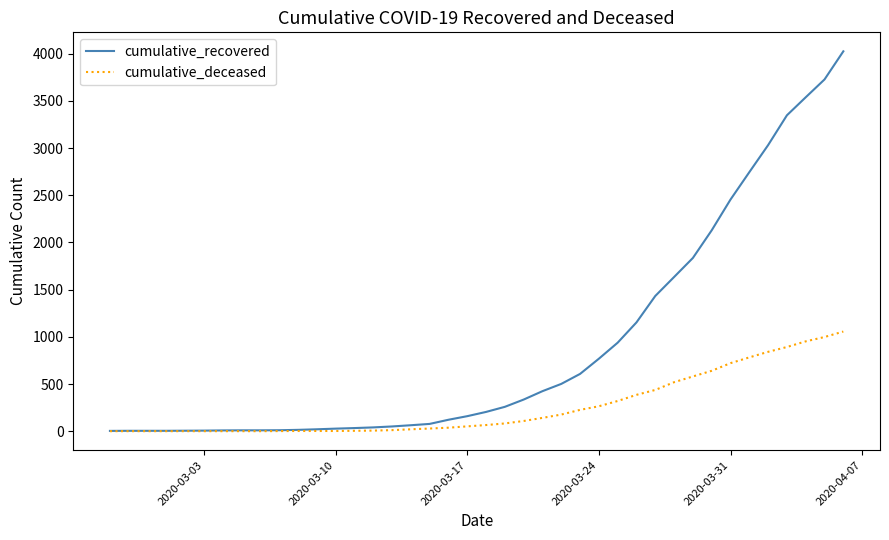

Which series has the largest total across all categories?

cumulative_recovered